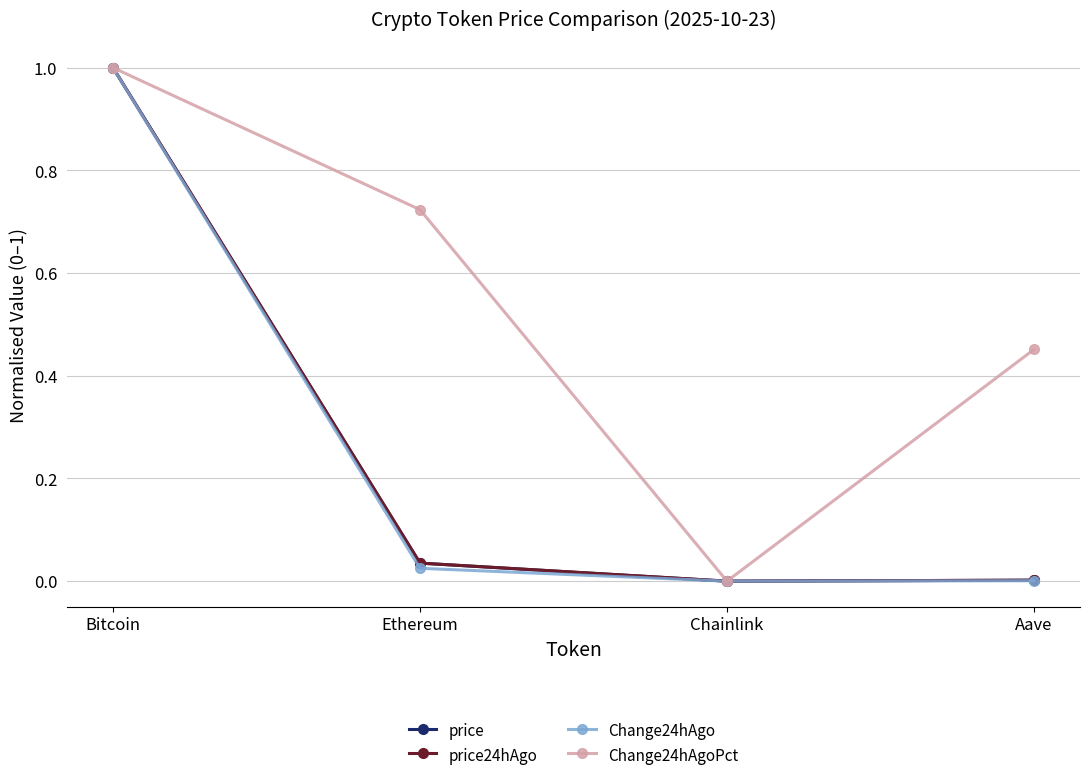

Is the value of price at Chainlink greater than the value of Change24hAgoPct at Aave?

No